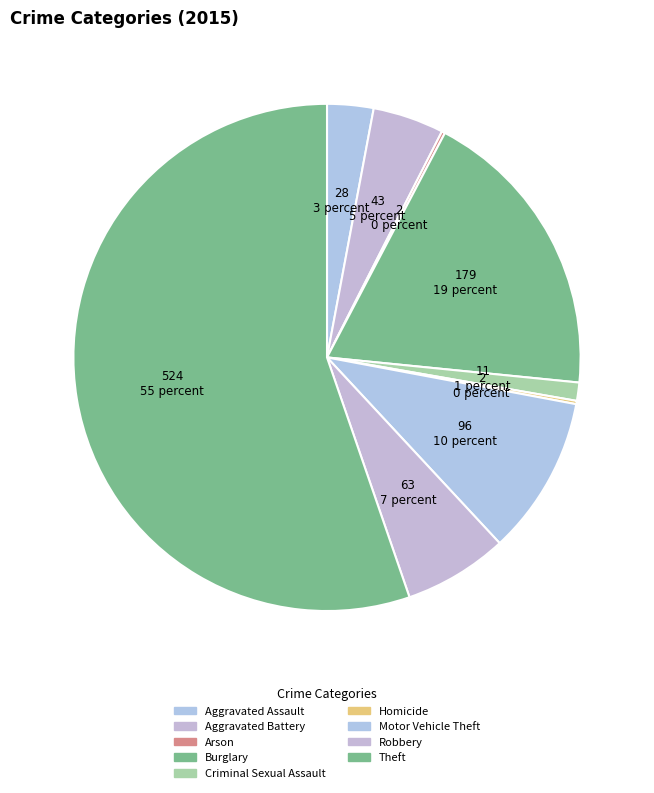

What percentage do Arson and Motor Vehicle Theft together represent?

10.3%